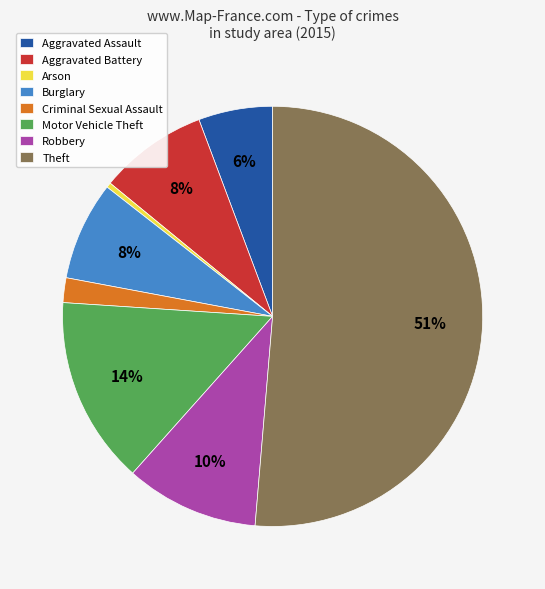

The Arson slice represents 0% of the pie. True or false?

True